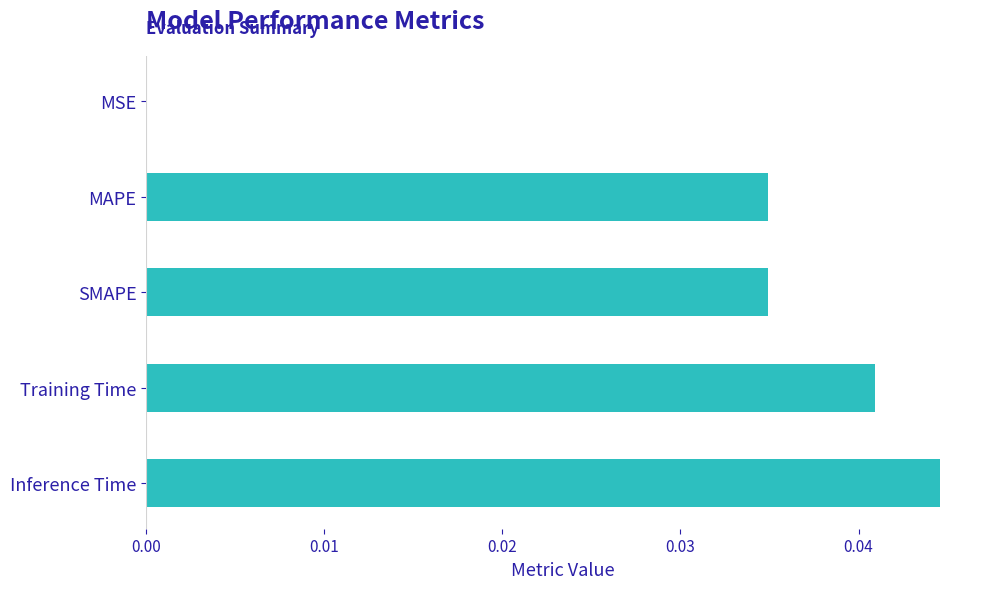

Count the number of categories in the chart.

5